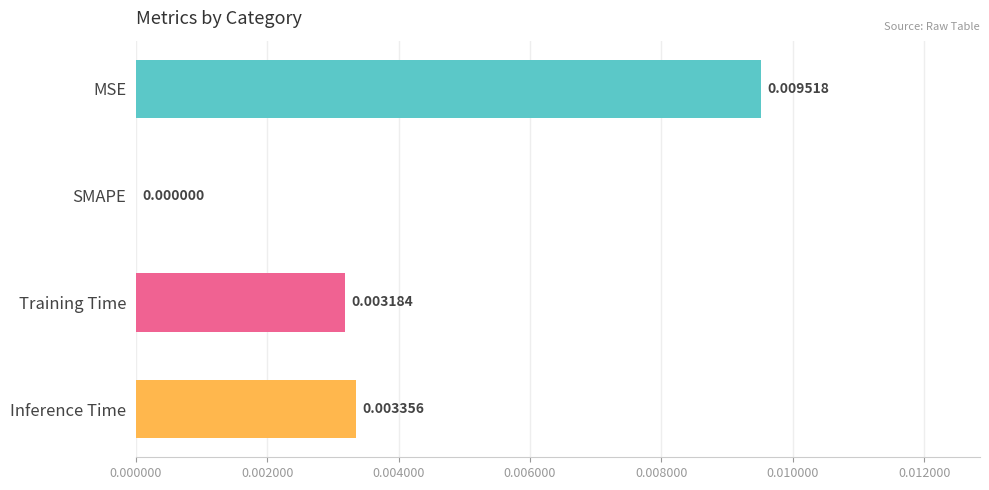

Which category has the highest value across all series?

MSE